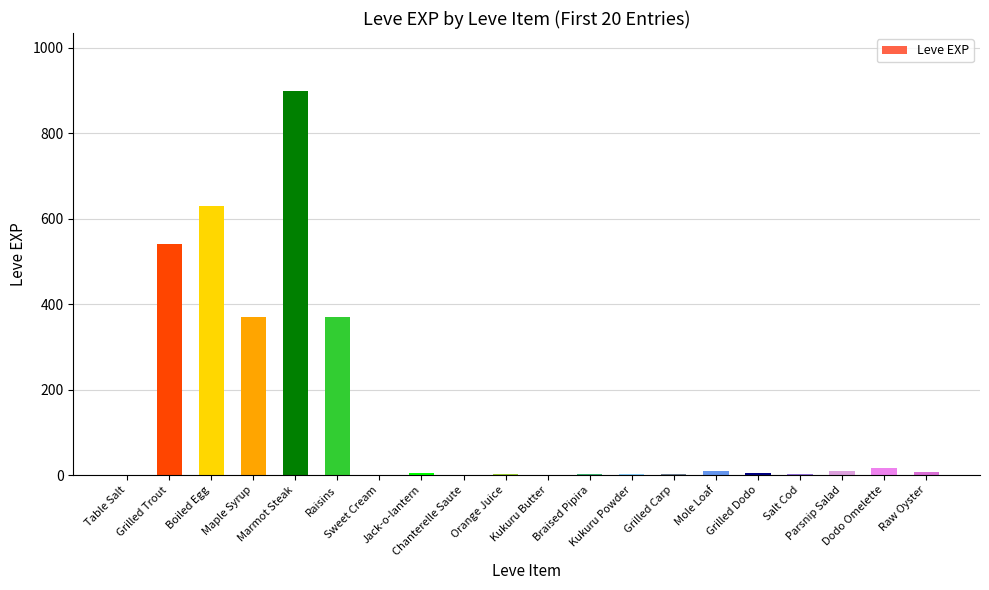

What is the greatest value displayed?

900